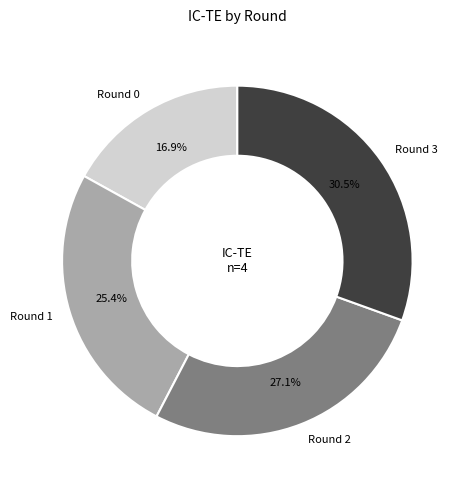

Is there a majority slice in this chart?

No